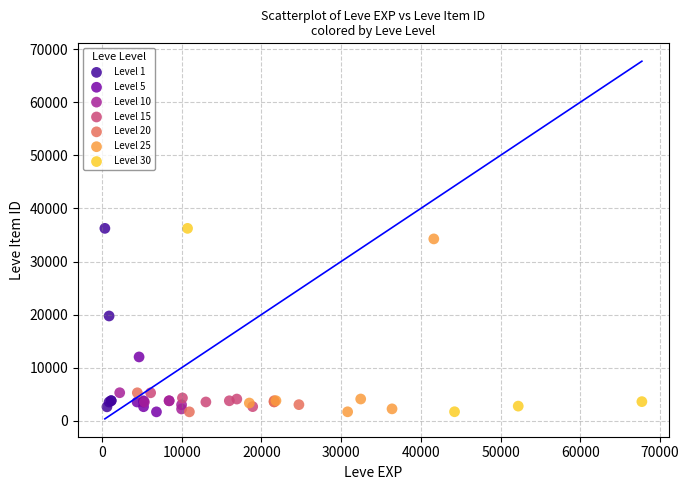

What are all the series names shown in the legend?

Level 1, Level 5, Level 10, Level 15, Level 20, Level 25, Level 30